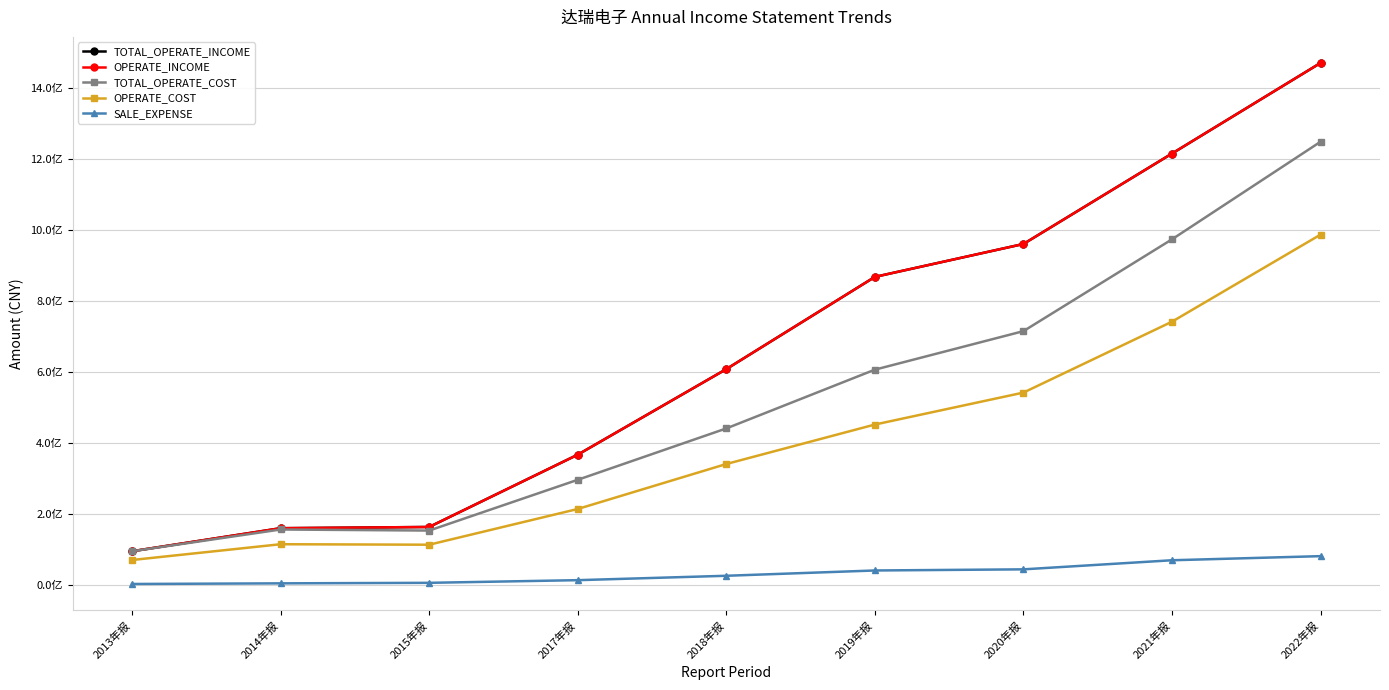

Is this an area chart (filled region under the line)?

No